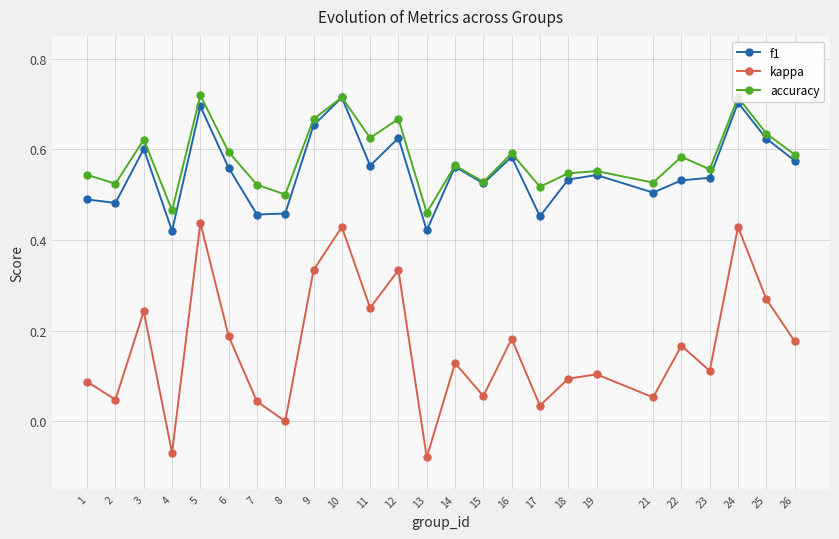

The value of f1 at 7 is 0.5. True or false?

True